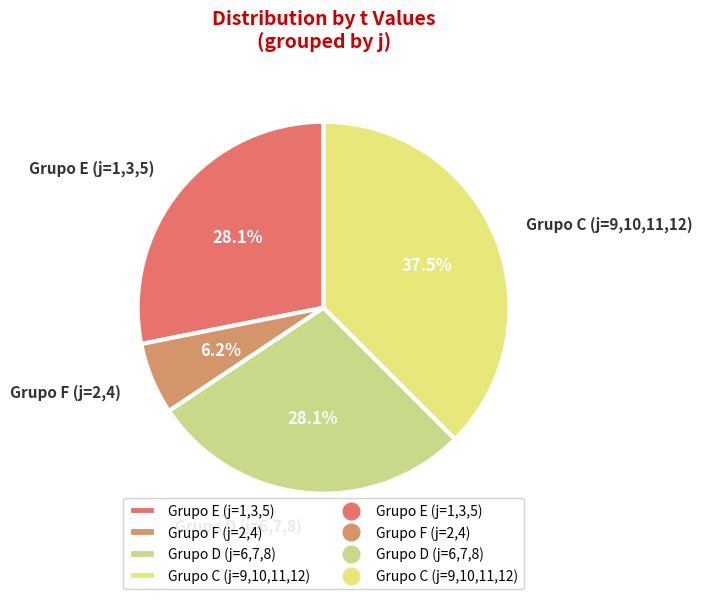

Count the number of slices in the pie.

4